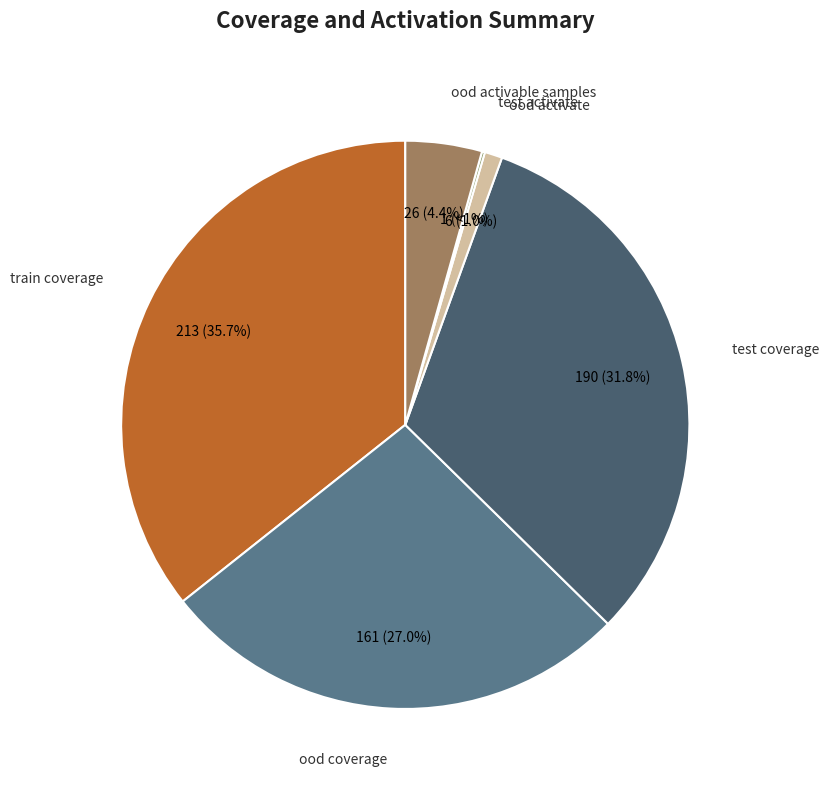

What is the ratio of the value at ood activate to the value at test activate?

6.0